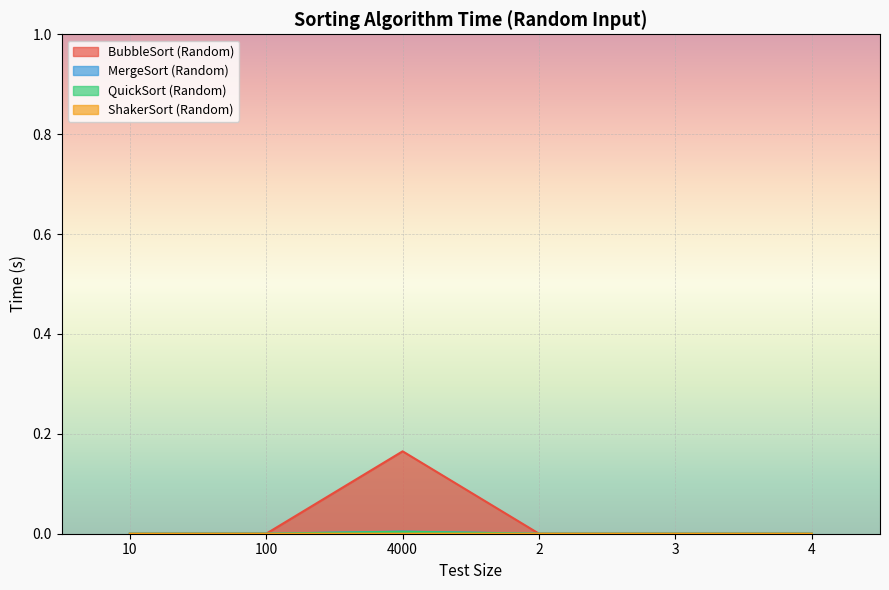

Reading left to right, transcribe all the data shown in this chart.

BubbleSort (Random): 0.0	0.0	0.2	0.0	0.0	0.0
MergeSort (Random): 0.0	0.0	0.0	0.0	0.0	0.0
QuickSort (Random): 0.0	0.0	0.0	0.0	0.0	0.0
ShakerSort (Random): 0.0	0.0	0.0	0.0	0.0	0.0